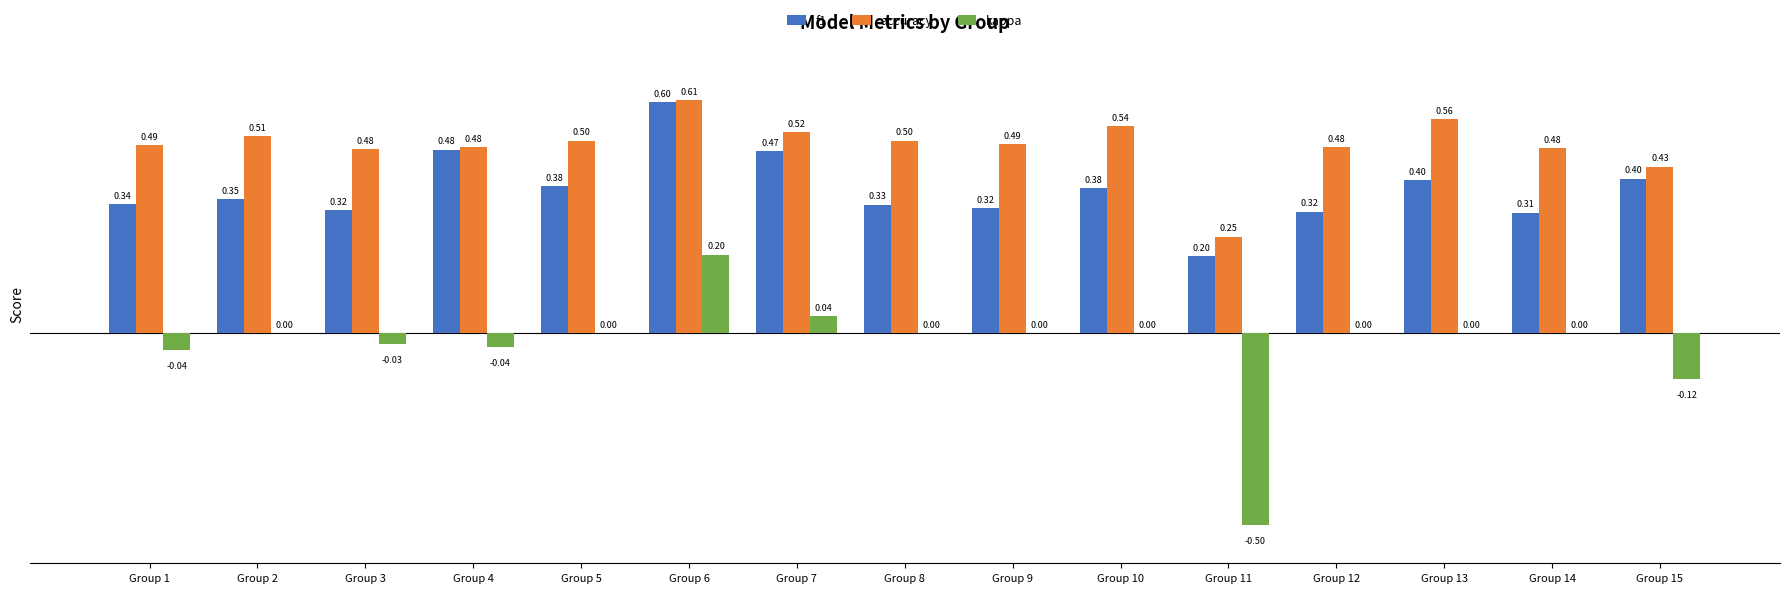

Is the value of kappa at Group 14 greater than the value of accuracy at Group 7?

No